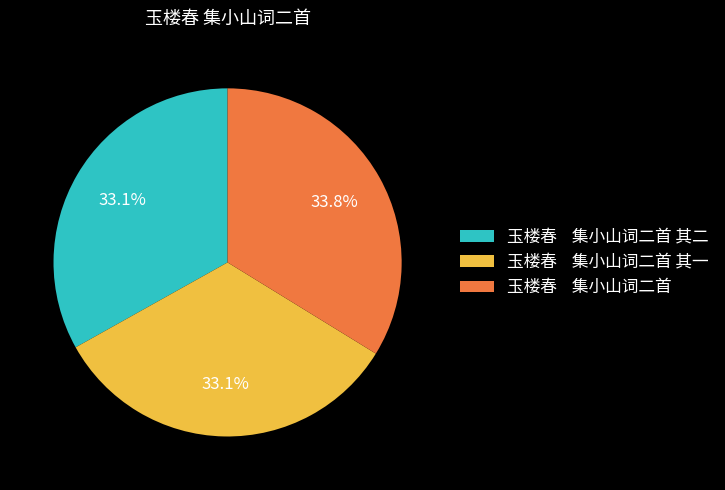

To the nearest percent, what is the average slice percentage?

33%